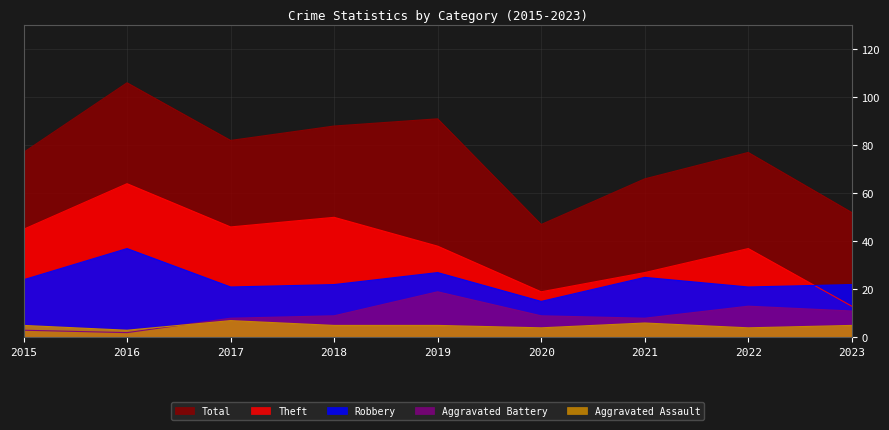

How many lines are shown in the chart?

5